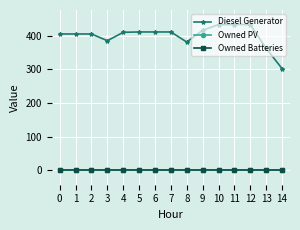

At how many categories does at least one series exceed 126?

15